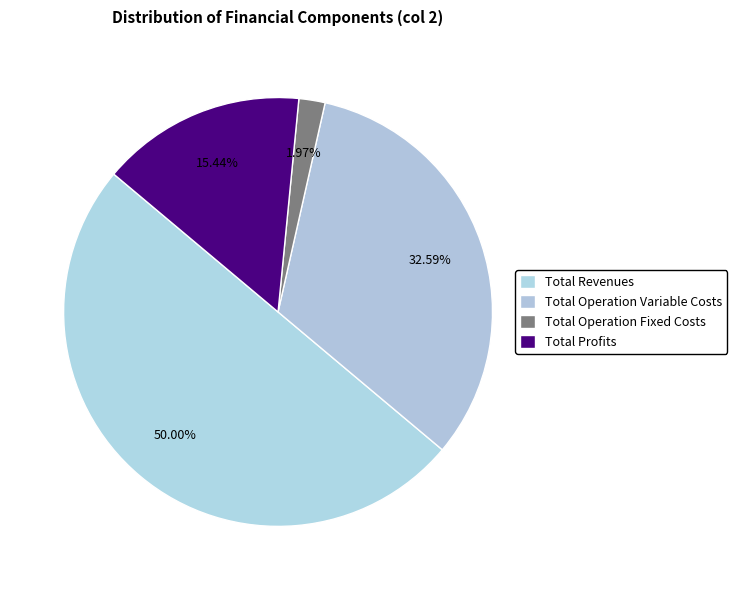

Does any single category account for the majority?

No